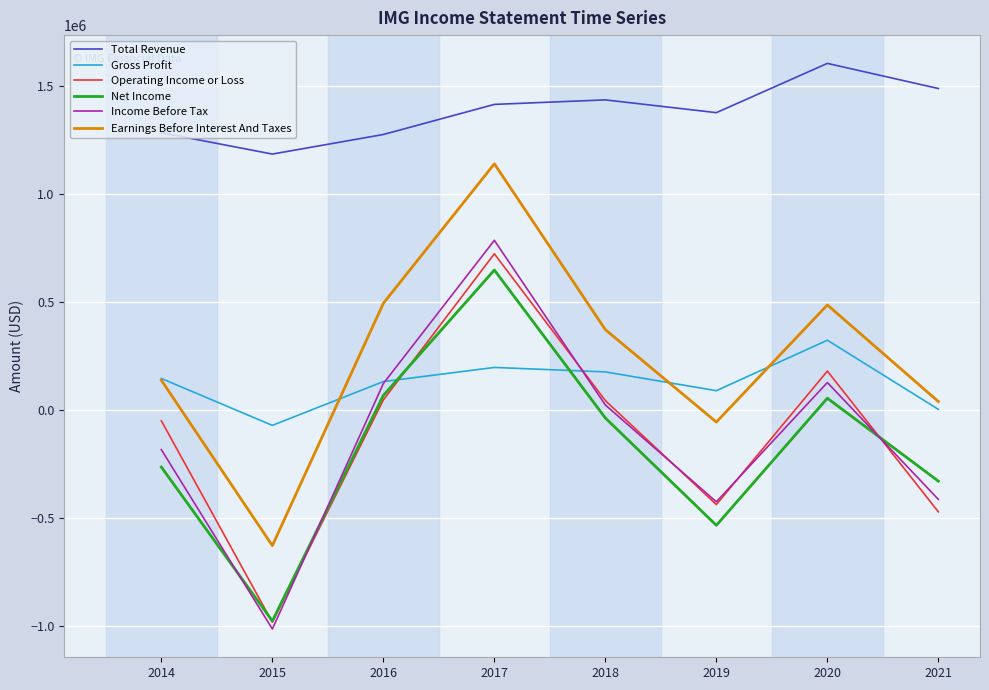

Does the chart have visible grid lines?

Yes